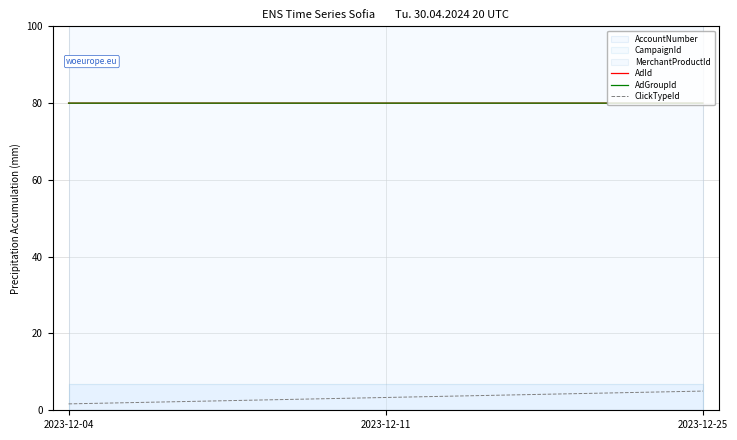

What is the value of the AdGroupId point at the 3rd from the left?

80.0